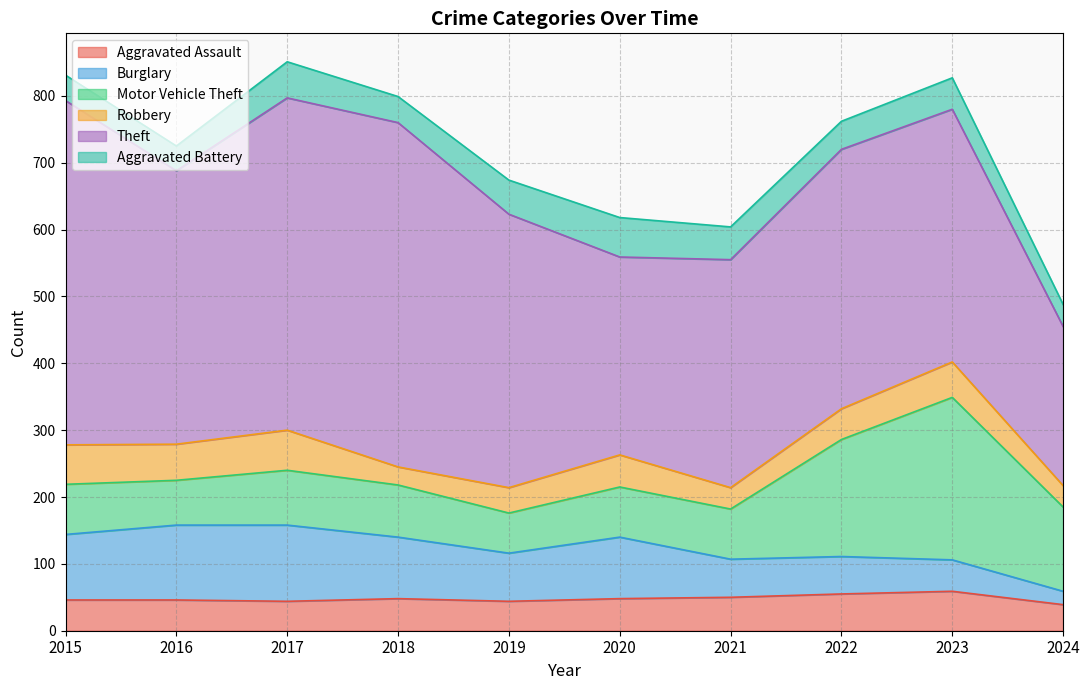

Is it true that Aggravated Assault equals 61 at 2019?

False